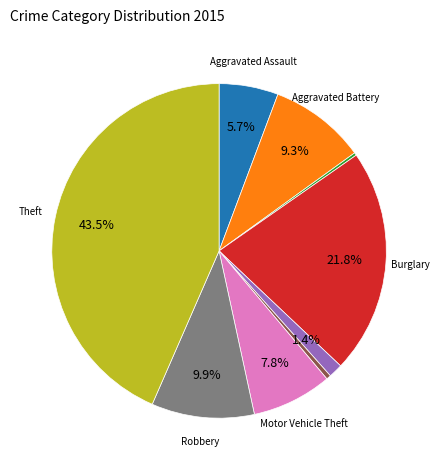

Is there any slice that represents more than half of the pie?

No